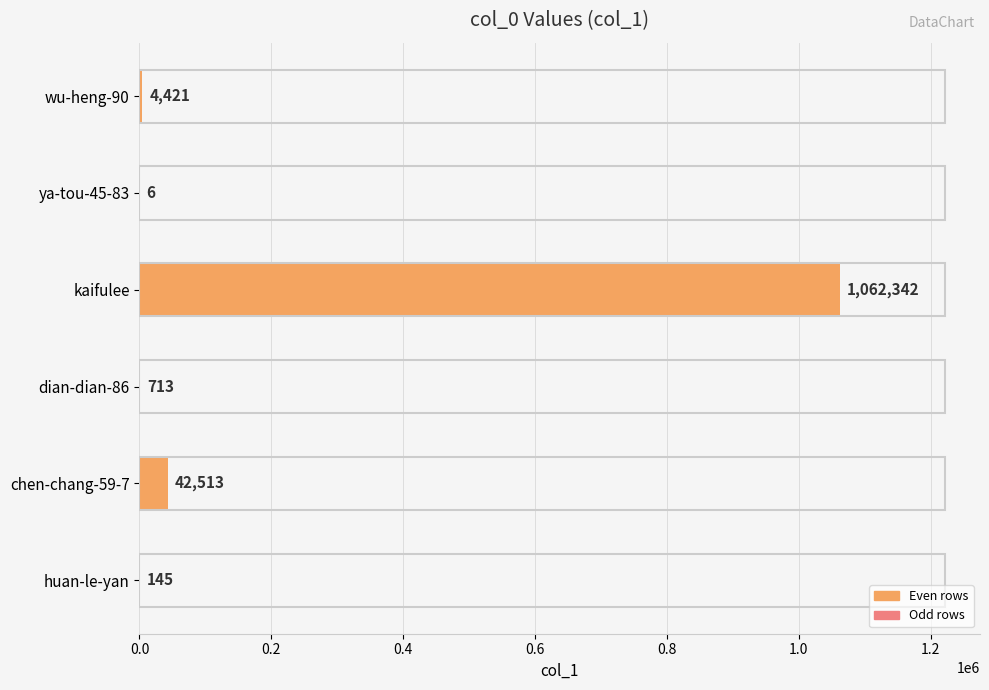

What is the sum of all values?

1110140